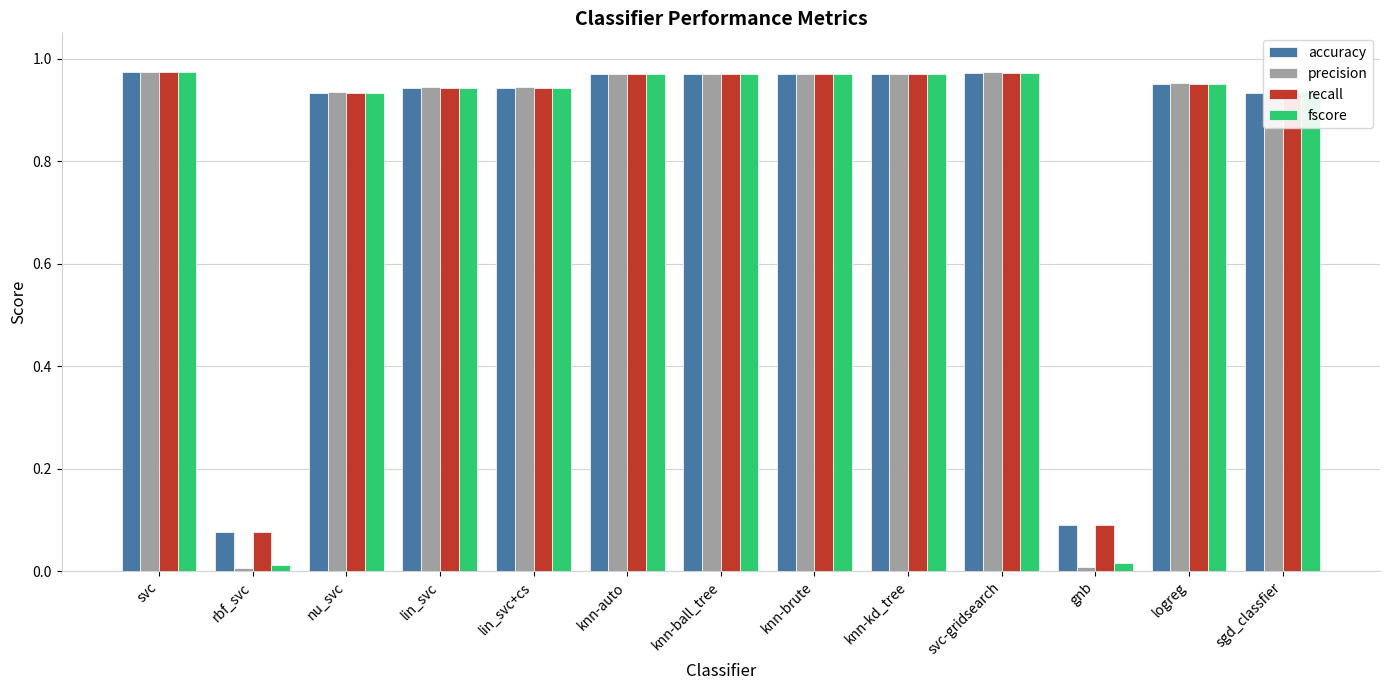

What position from the left is rbf_svc?

2